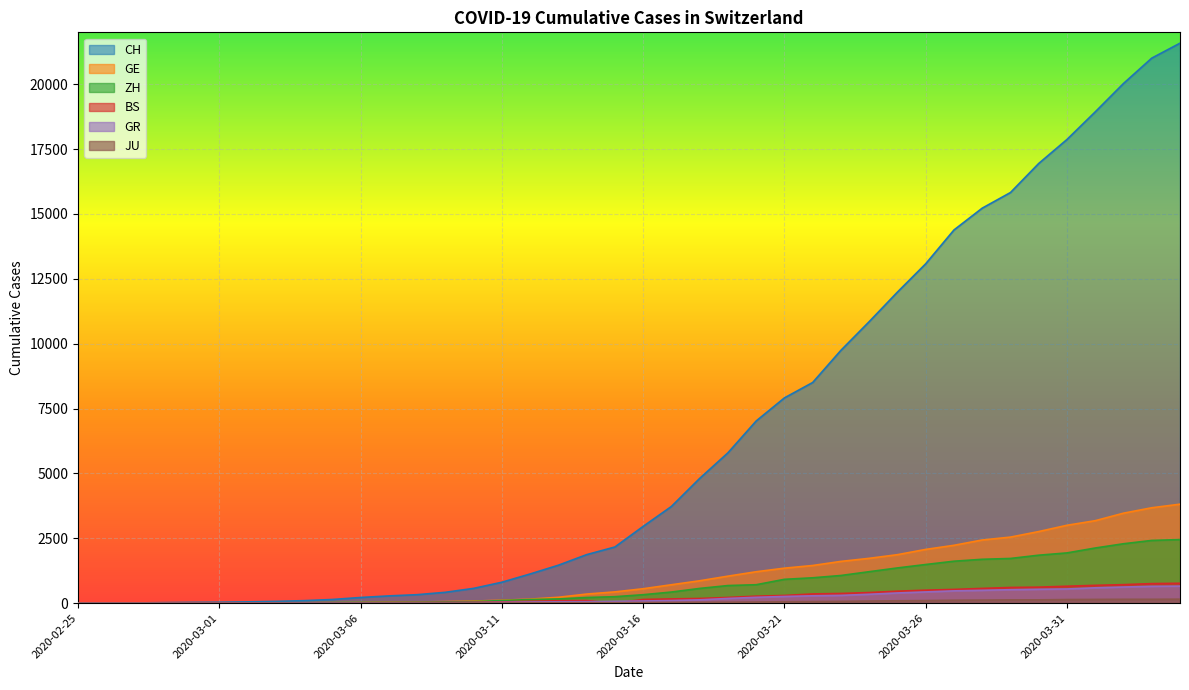

What is the total value across all series at 2020-03-19?

7952